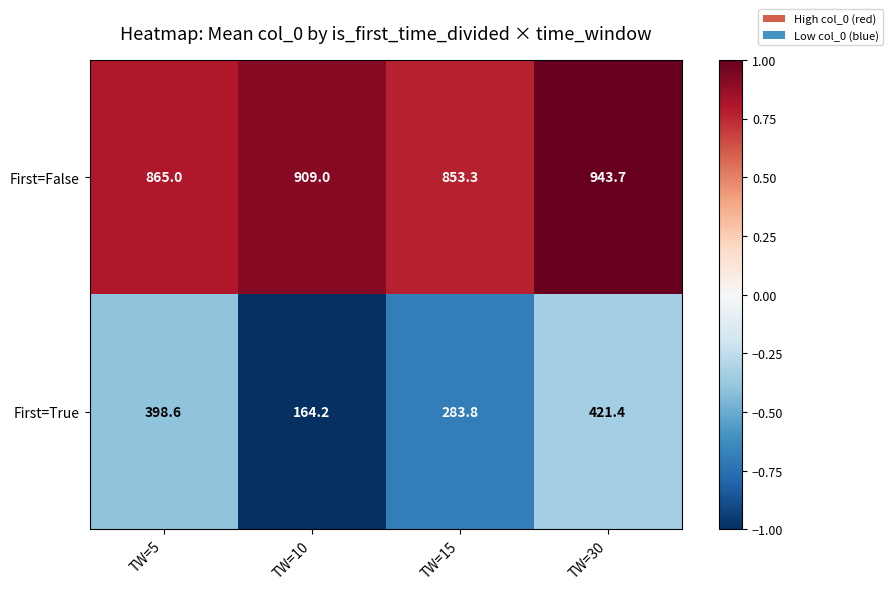

Rank the series by their maximum value, from lowest to highest.

First=True, First=False